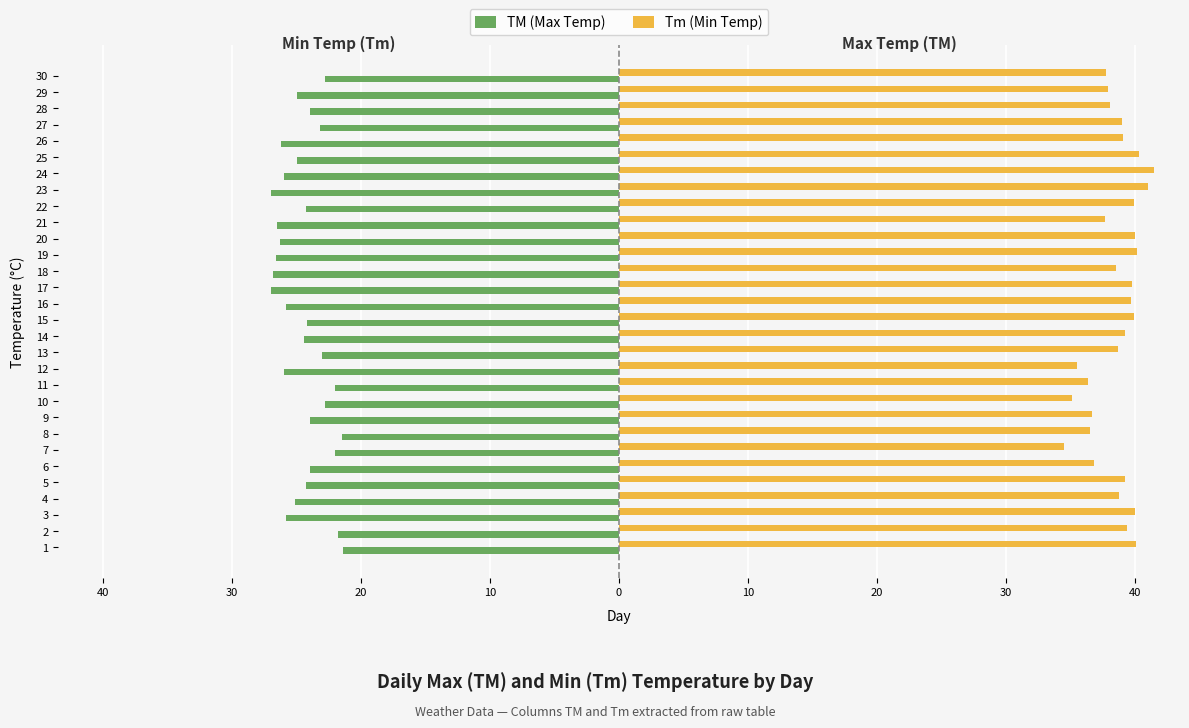

What are all the series names shown in the legend?

TM (Max Temp), Tm (Min Temp)